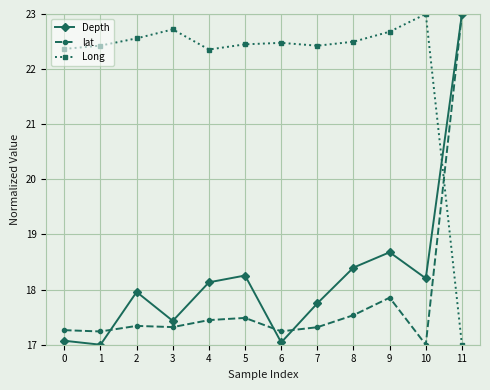

What is the difference between the highest and lowest values at 1?

5.4